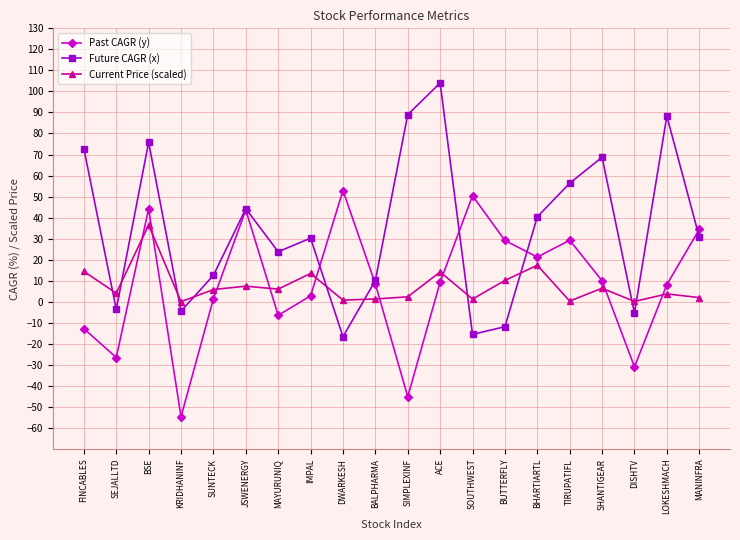

Count the number of categories in the chart.

20